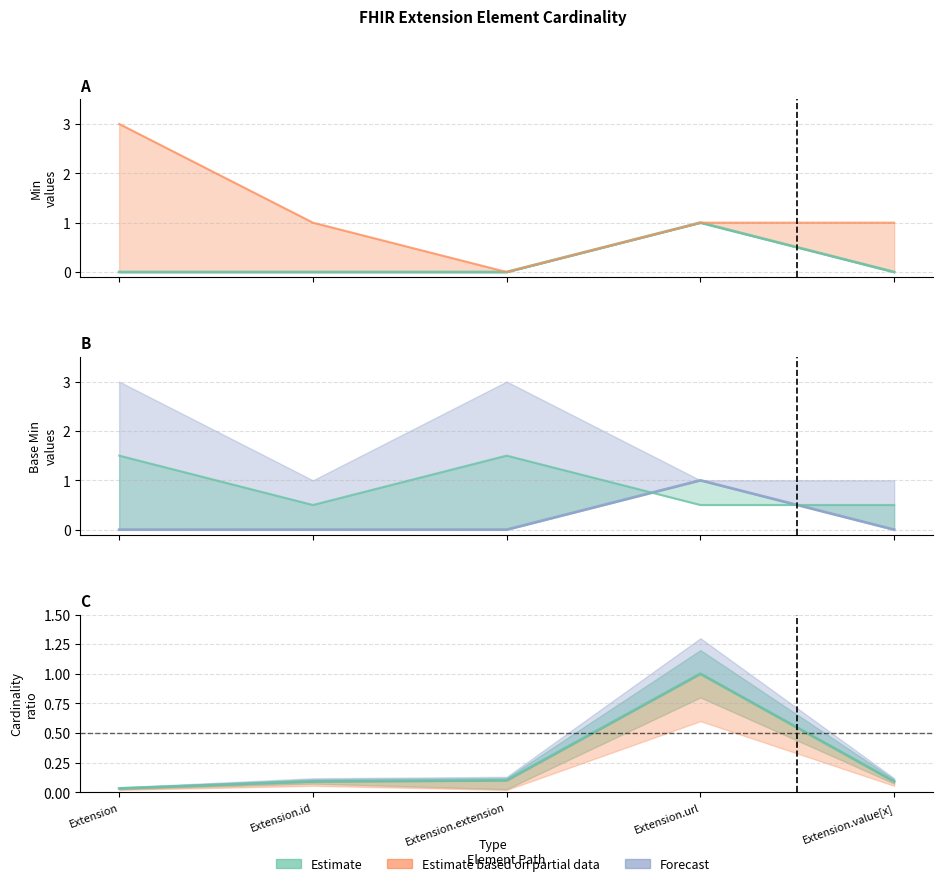

What position from the right is Extension.extension?

3